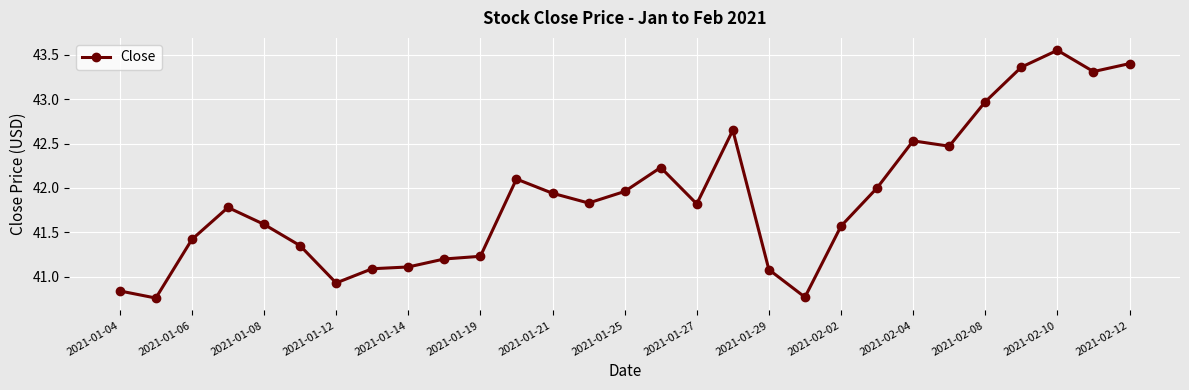

What is the sum of all values?

1214.8